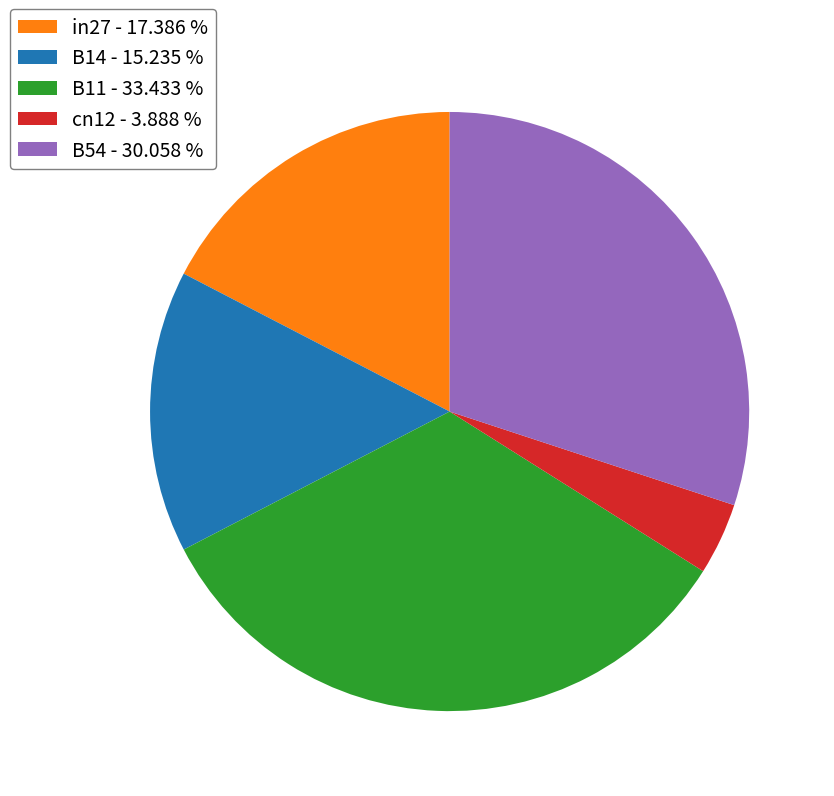

Is the sum of in27 and cn12 greater than half?

No